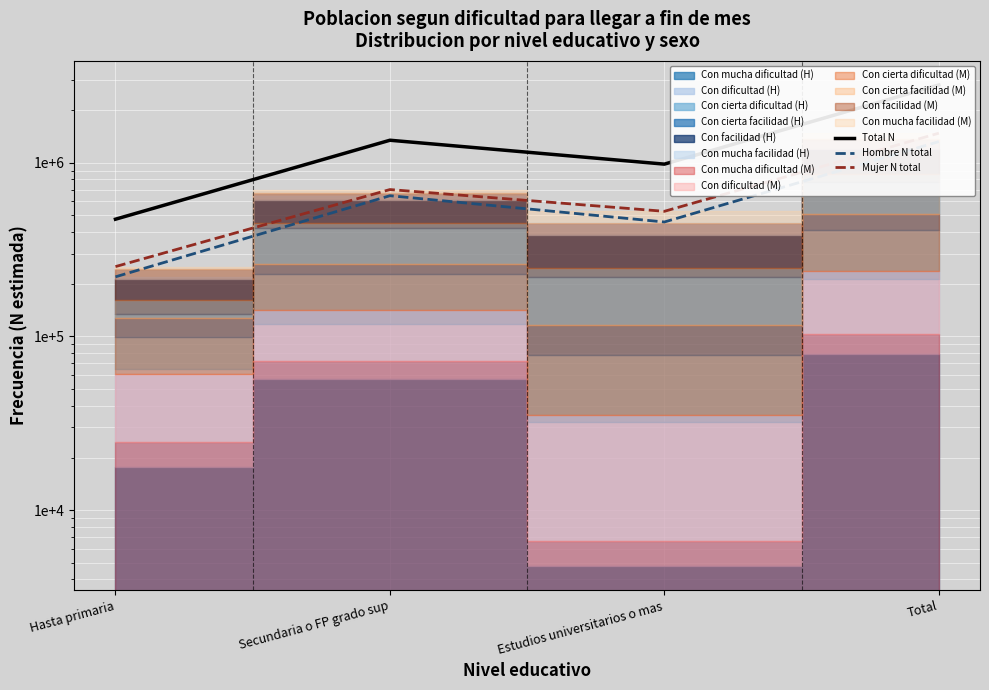

True or false: Mujer N total and Hombre N total cross at least once.

False